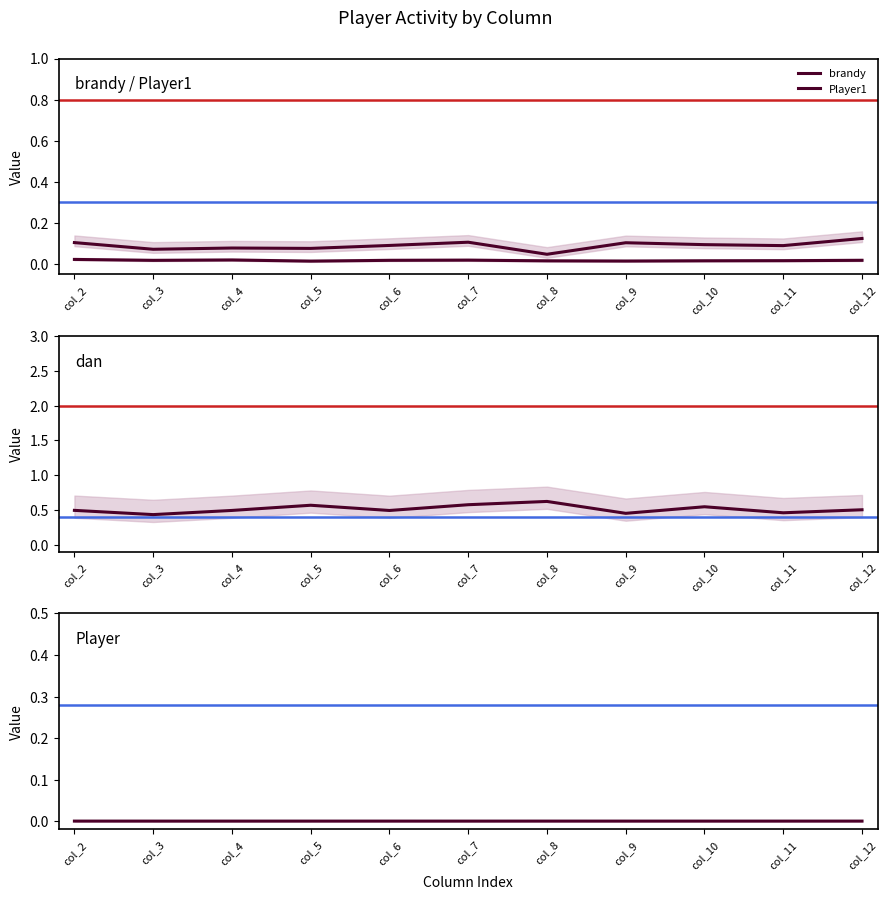

True or false: dan has more than 2 points higher than both neighbors.

True